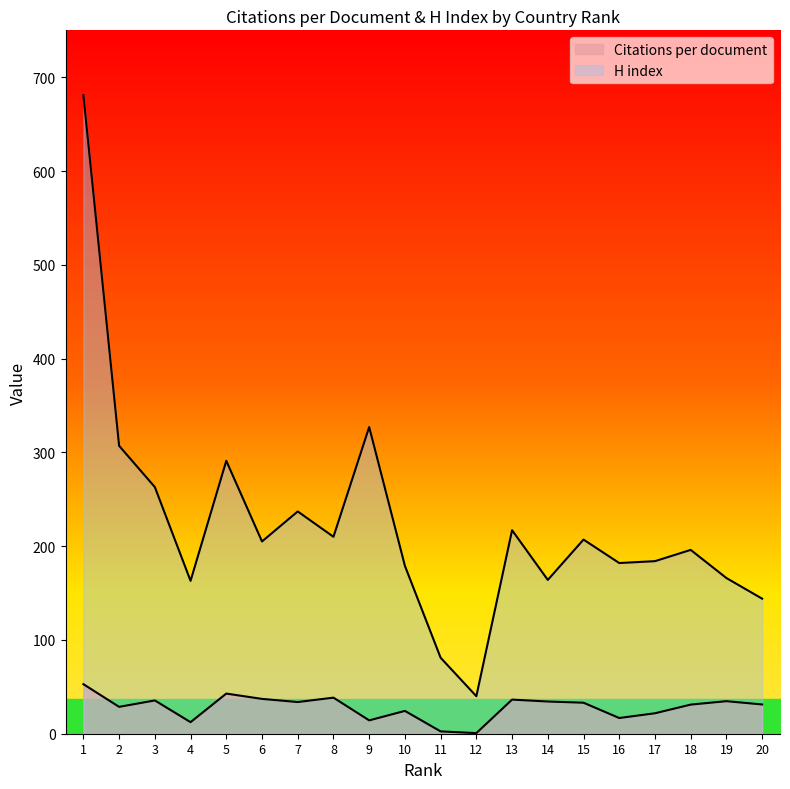

Rank the categories by H index value from lowest to highest.

12, 11, 20, 4, 14, 19, 10, 16, 17, 18, 6, 15, 8, 13, 7, 3, 5, 2, 9, 1